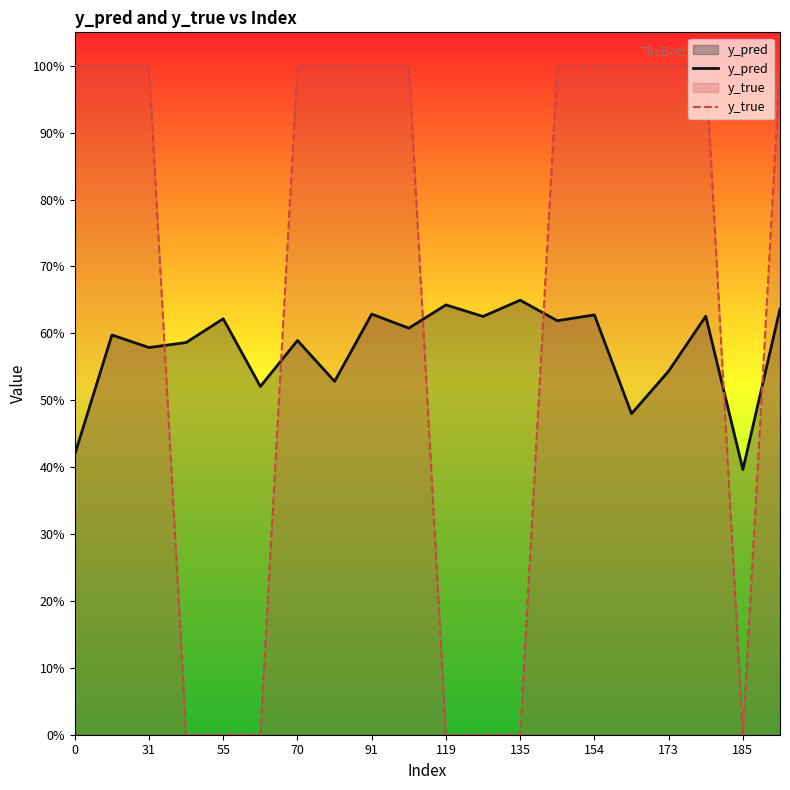

Does the chart display data point markers on the line(s)?

No